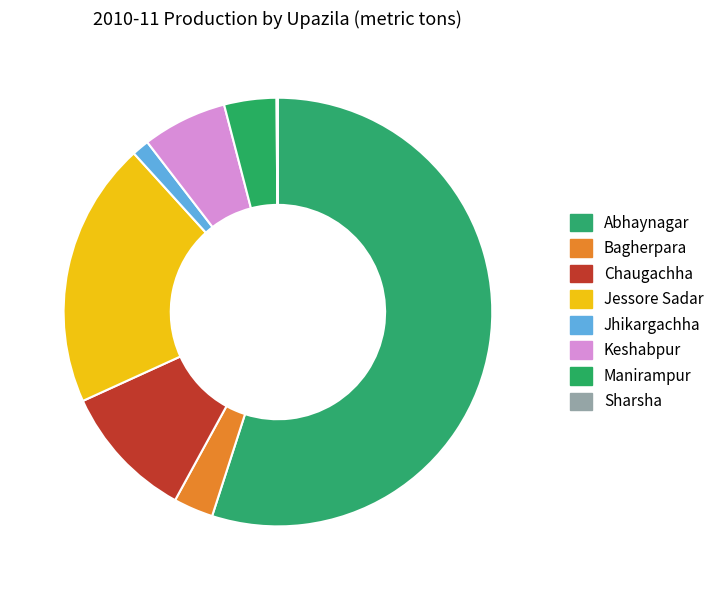

Is the sum of Abhaynagar and Chaugachha greater than half?

Yes